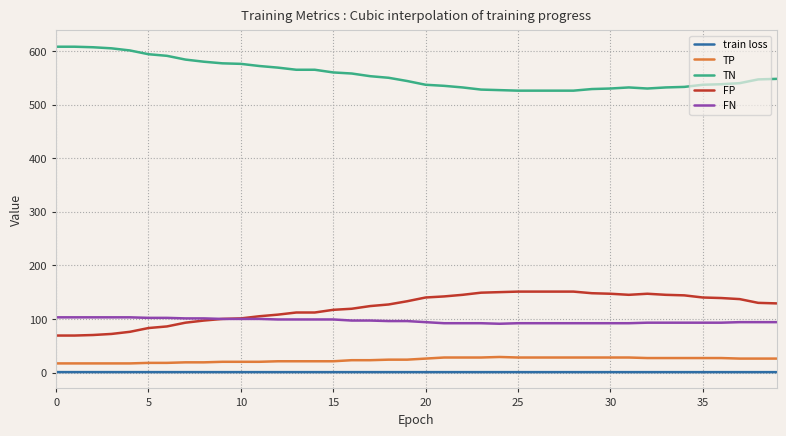

Is this an area chart (filled region under the line)?

No